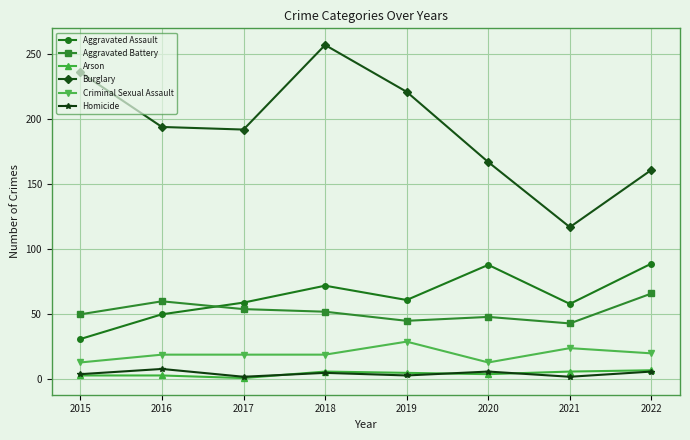

True or false: Aggravated Assault and Arson intersect in this chart.

False